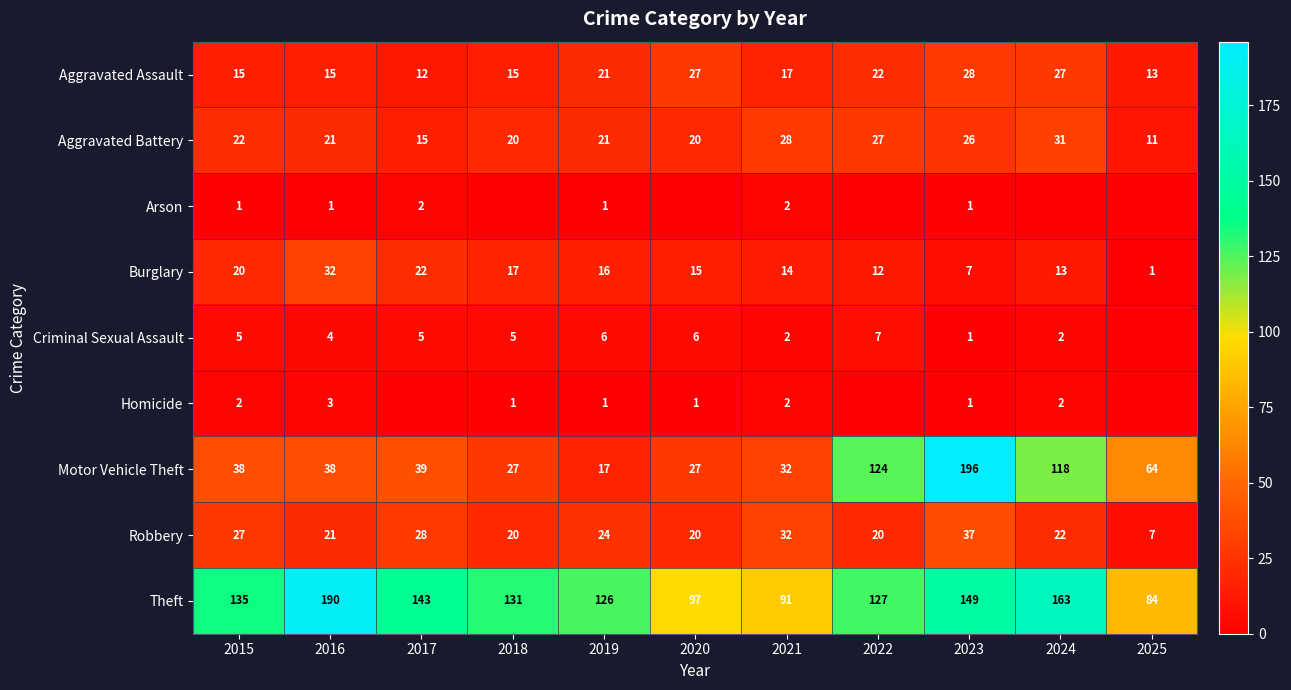

What is the difference between the second highest and second lowest values in the Robbery series?

12